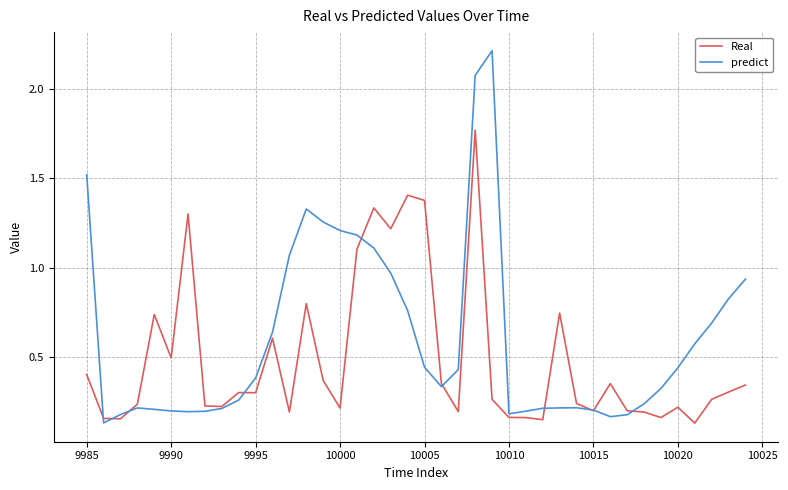

How many lines are shown in the chart?

2